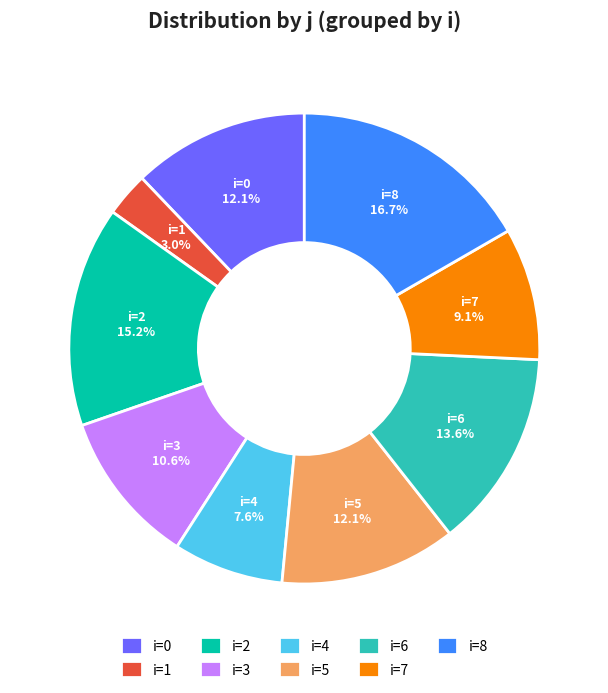

Which category has the biggest portion of the pie?

i=8